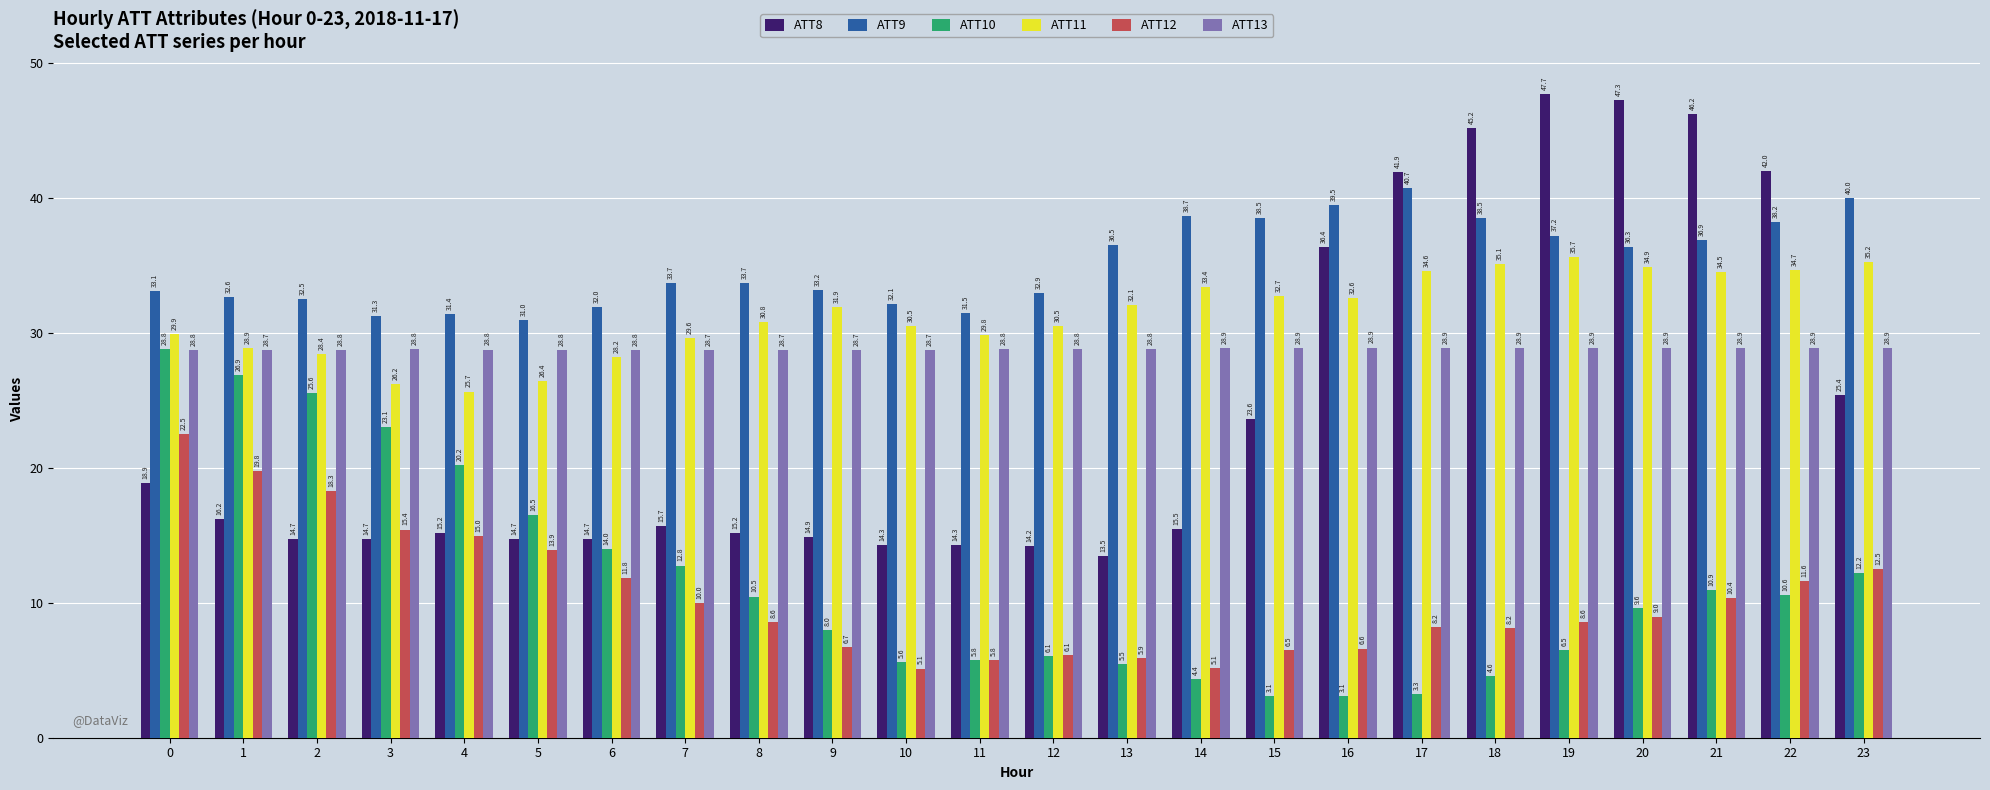

Reading right to left, transcribe all the data shown in this chart.

ATT8: 25.4	42.0	46.2	47.3	47.7	45.2	41.9	36.4	23.6	15.5	13.5	14.2	14.3	14.3	14.9	15.2	15.7	14.7	14.7	15.2	14.7	14.7	16.2	18.9
ATT9: 40.0	38.2	36.9	36.3	37.2	38.5	40.7	39.5	38.5	38.7	36.5	32.9	31.5	32.1	33.2	33.7	33.7	32.0	31.0	31.4	31.3	32.5	32.6	33.1
ATT10: 12.2	10.6	10.9	9.6	6.5	4.6	3.3	3.1	3.1	4.4	5.5	6.1	5.8	5.6	8.0	10.5	12.8	14.0	16.5	20.2	23.1	25.6	26.9	28.8
ATT11: 35.2	34.7	34.5	34.9	35.7	35.1	34.6	32.6	32.7	33.4	32.1	30.5	29.8	30.5	31.9	30.8	29.6	28.2	26.4	25.7	26.2	28.4	28.9	29.9
ATT12: 12.5	11.6	10.4	9.0	8.6	8.2	8.2	6.6	6.5	5.1	5.9	6.1	5.8	5.1	6.7	8.6	10.0	11.8	13.9	15.0	15.4	18.3	19.8	22.5
ATT13: 28.9	28.9	28.9	28.9	28.9	28.9	28.9	28.9	28.9	28.9	28.8	28.8	28.8	28.7	28.7	28.7	28.7	28.8	28.8	28.8	28.8	28.8	28.7	28.8